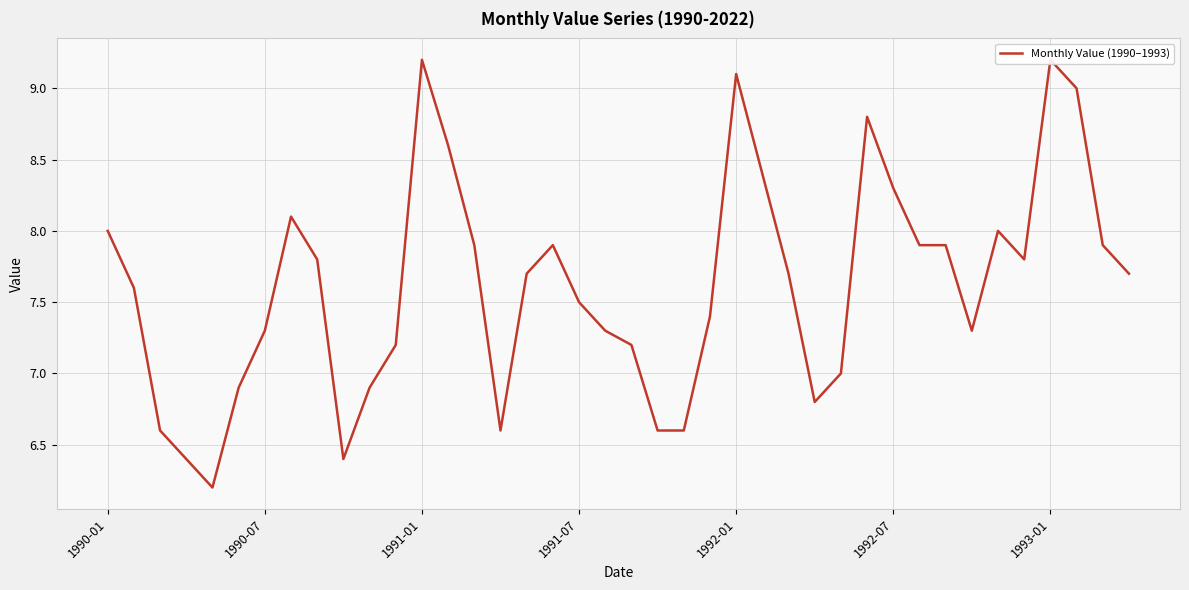

What is the ratio of the value at 18 to the value at 15?

1.1